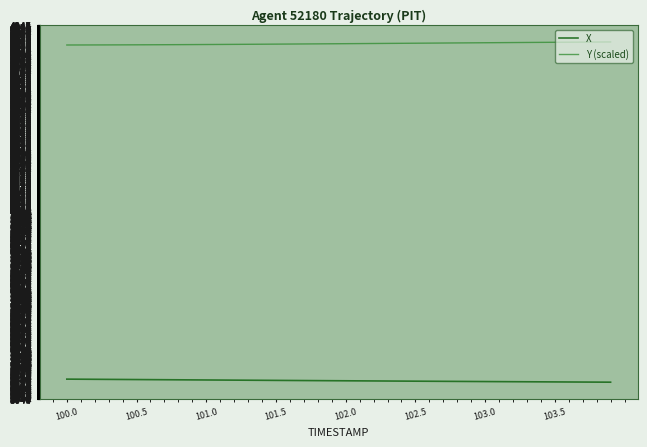

True or false: X and Y (scaled) cross at least once.

False